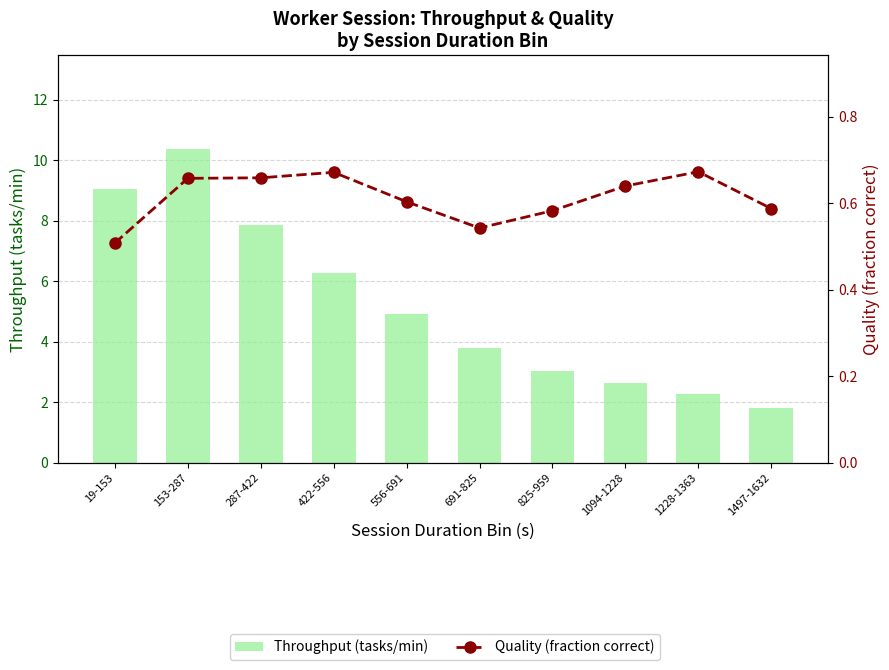

What is the label of the 7th bar from the right?

422-556